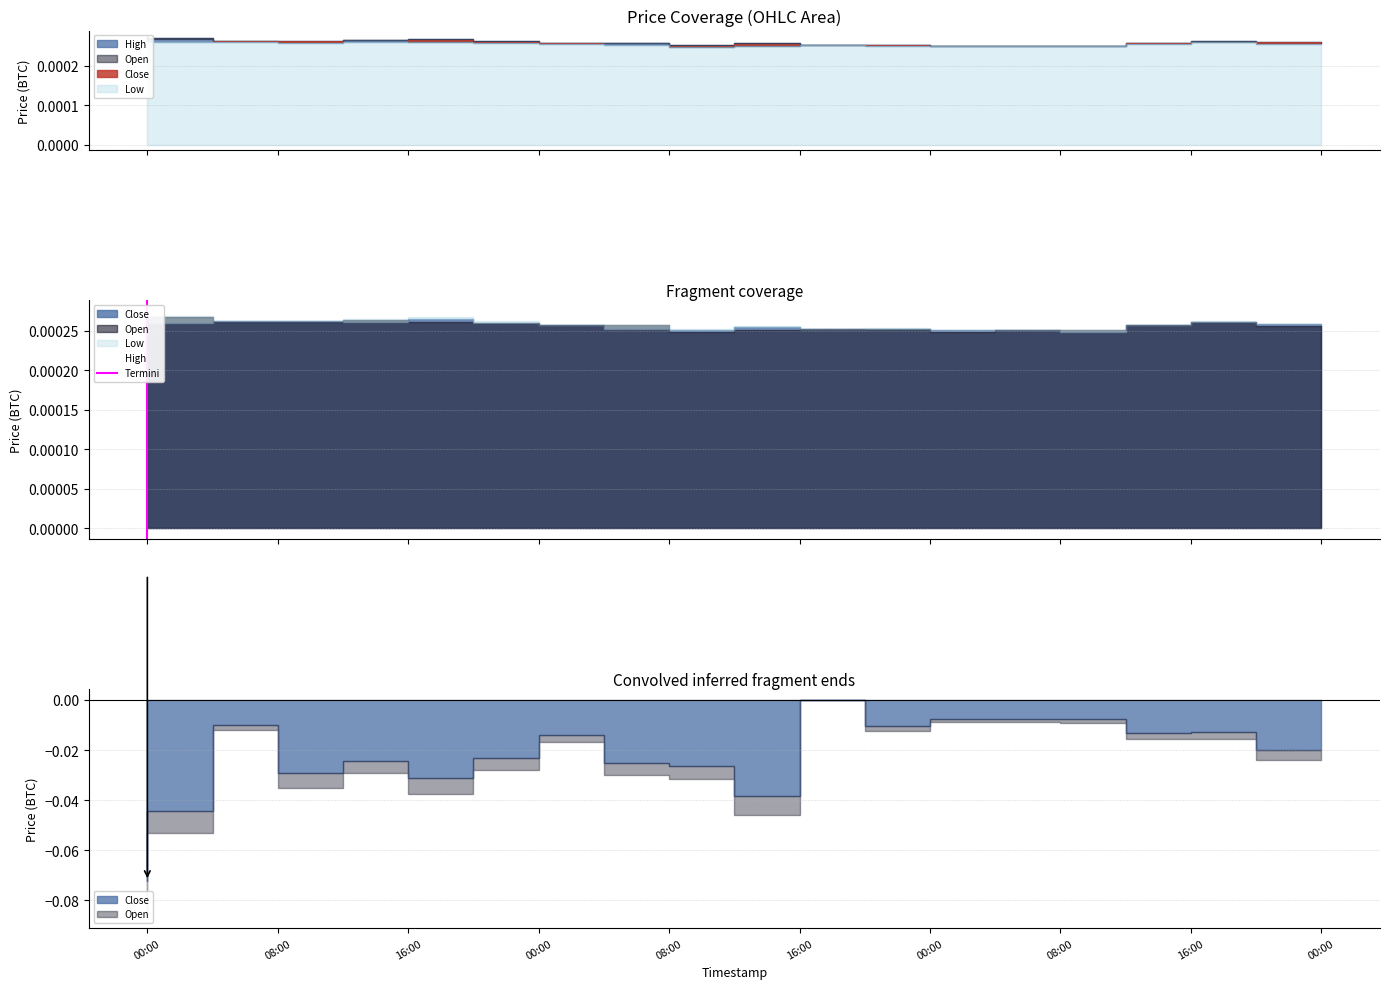

Which label corresponds to the smallest value in the chart?

00:00